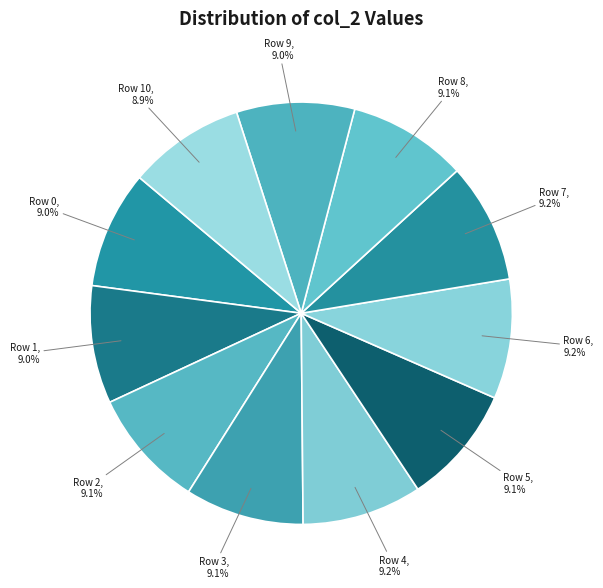

The Row 3 slice represents 9% of the pie. True or false?

True